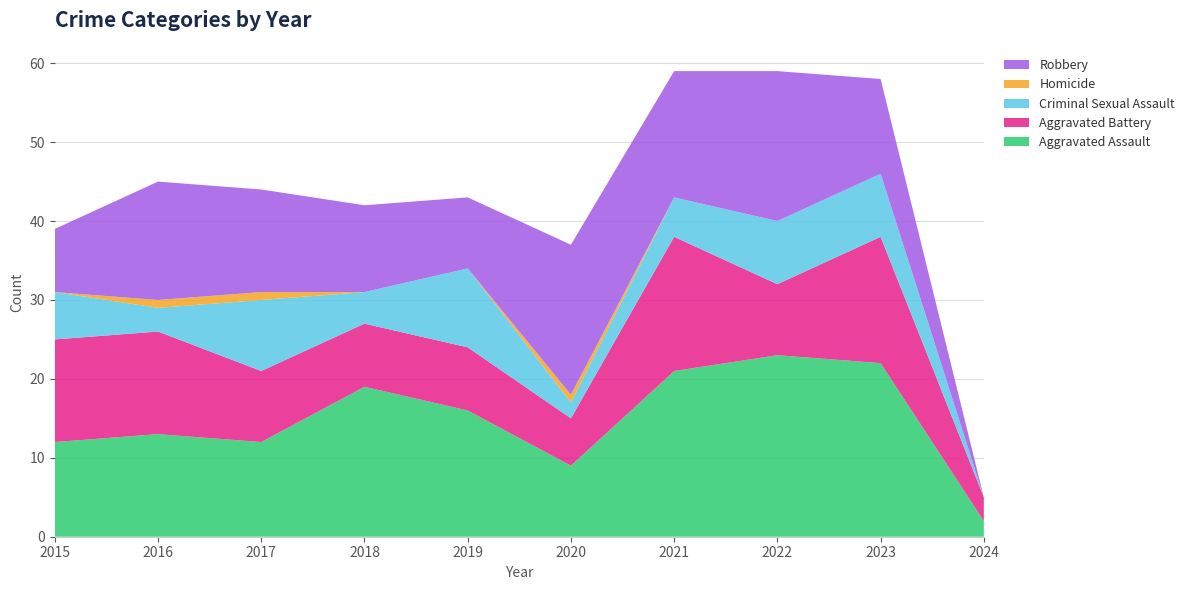

Reading right to left, extract all data points from this chart.

Aggravated Assault: 2	22	23	21	9	16	19	12	13	12
Aggravated Battery: 3	16	9	17	6	8	8	9	13	13
Criminal Sexual Assault: 0	8	8	5	2	10	4	9	3	6
Homicide: 0	0	0	0	1	0	0	1	1	0
Robbery: 0	12	19	16	19	9	11	13	15	8